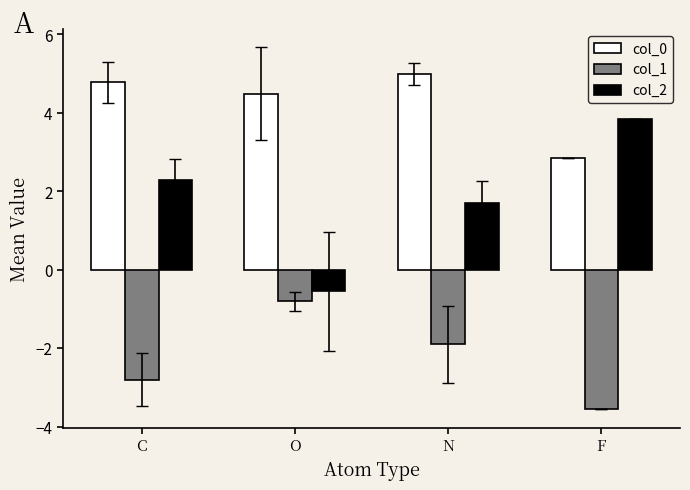

Is it true that col_0 equals 1.3 at C?

False